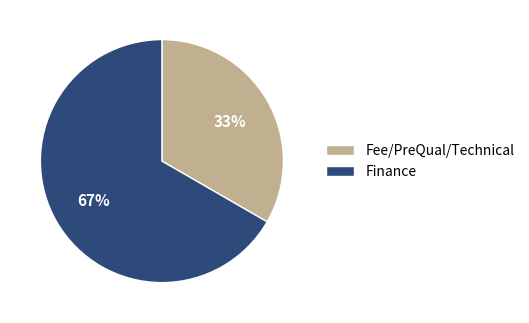

Which category has the smallest portion of the pie?

Fee/PreQual/Technical